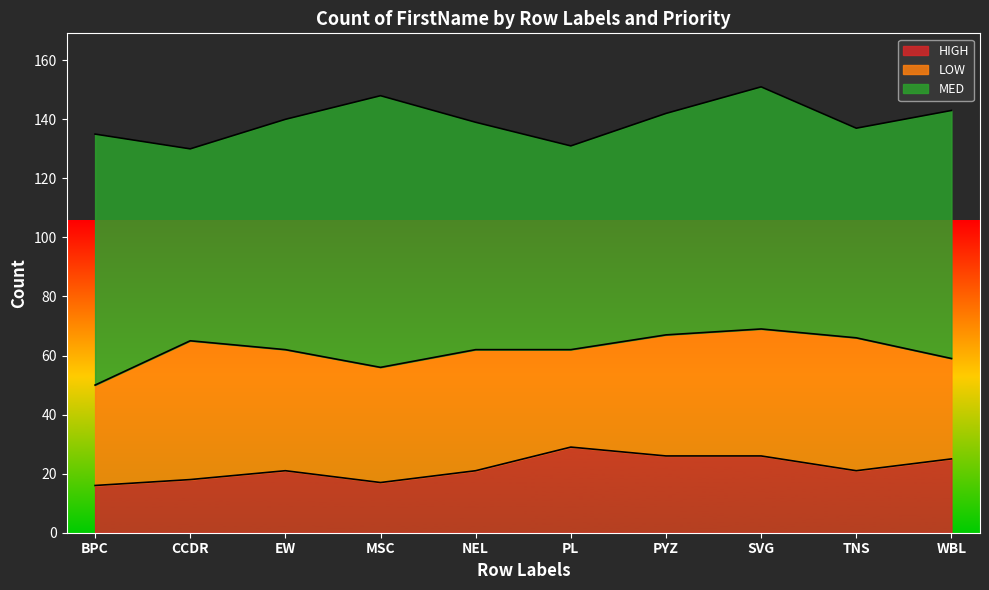

Is the value of LOW at WBL greater than the value of HIGH at CCDR?

Yes